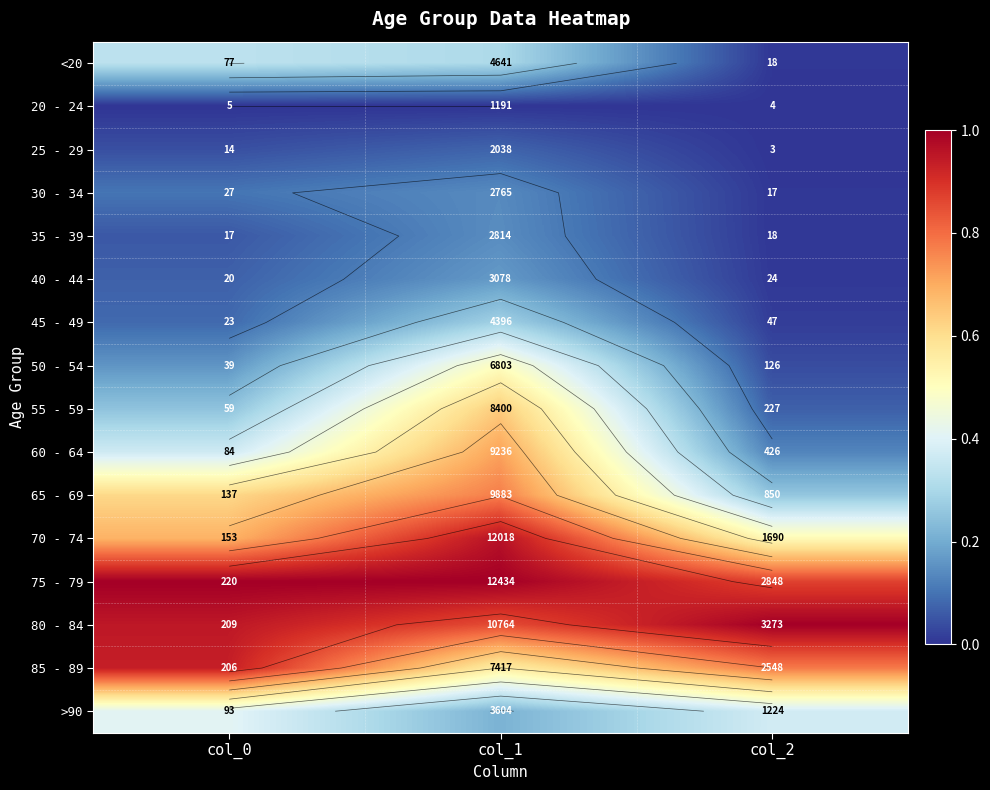

The 80 - 84 series shows 1.3 at col_2. True or false?

False